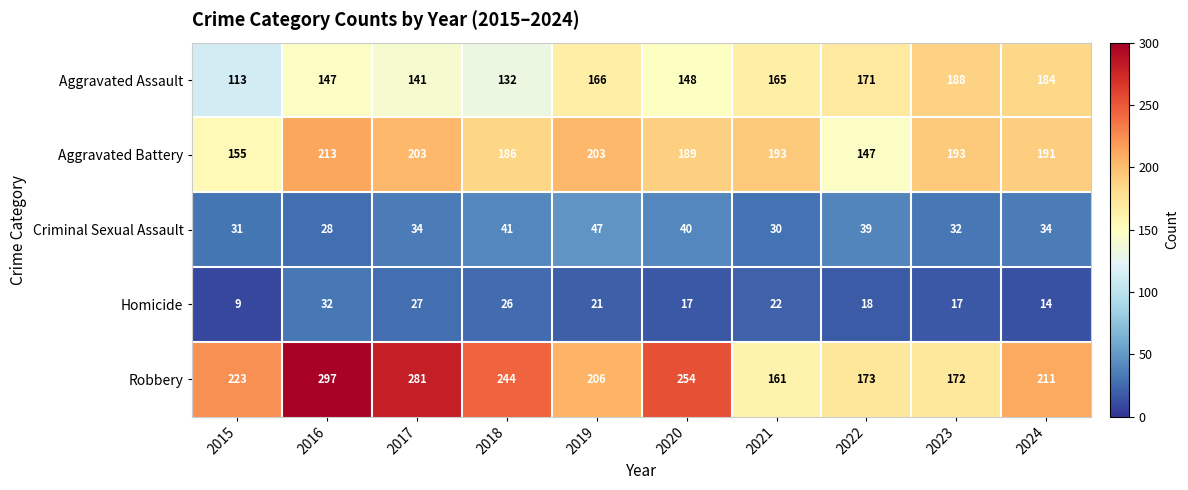

The value of Homicide at 2015 is 9. True or false?

True